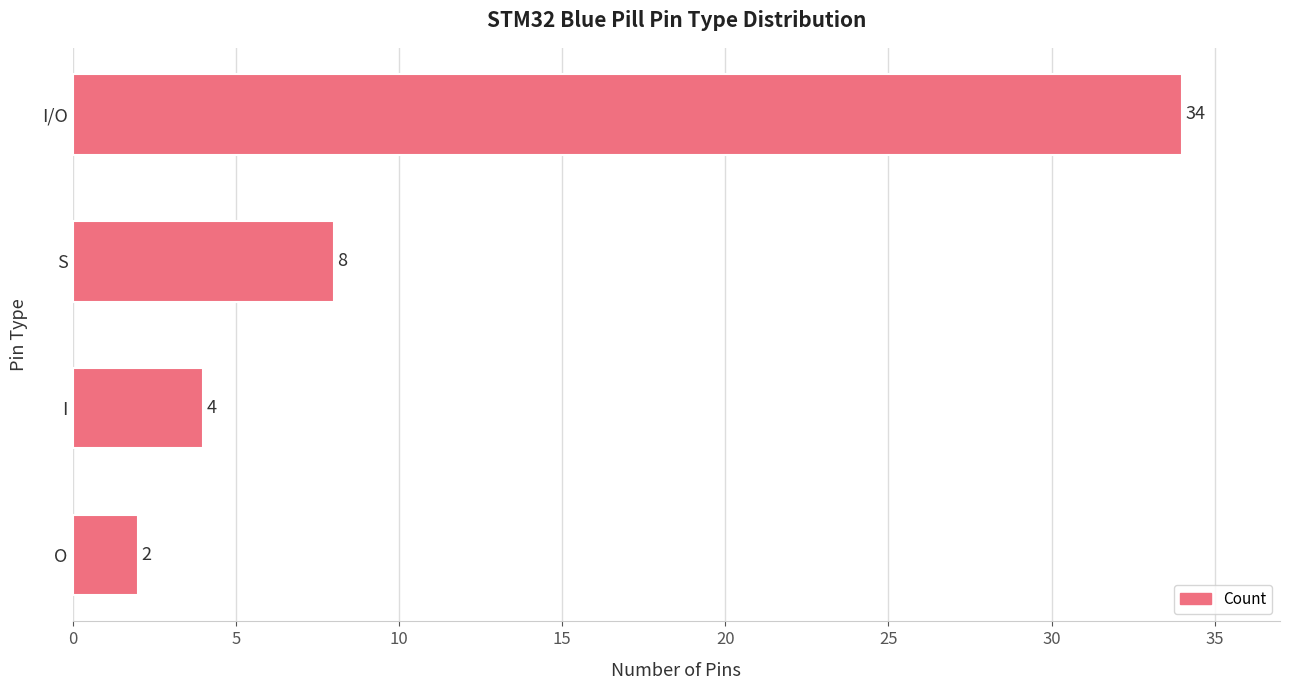

Between S and O, which is larger?

S